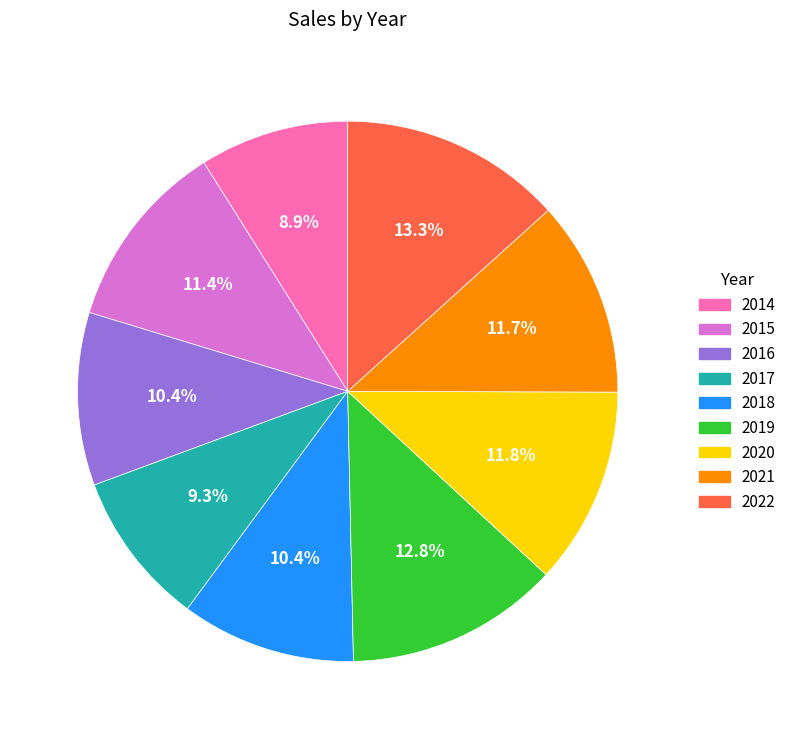

Is there a majority slice in this chart?

No